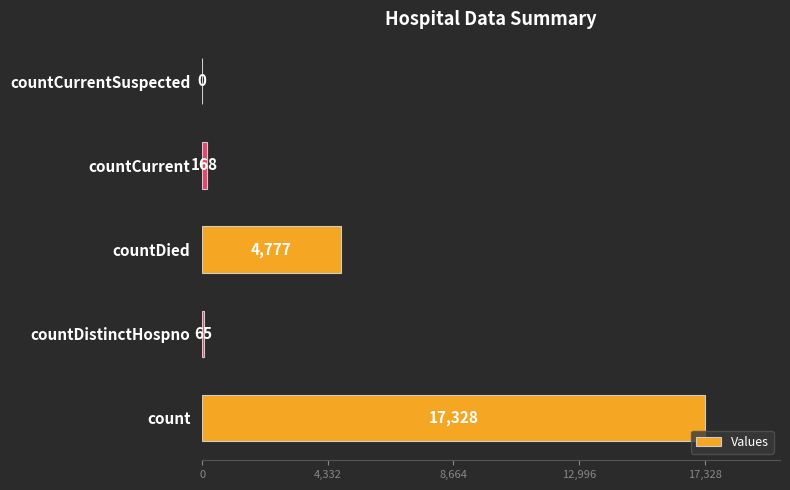

The value at countDistinctHospno is 65. True or false?

True